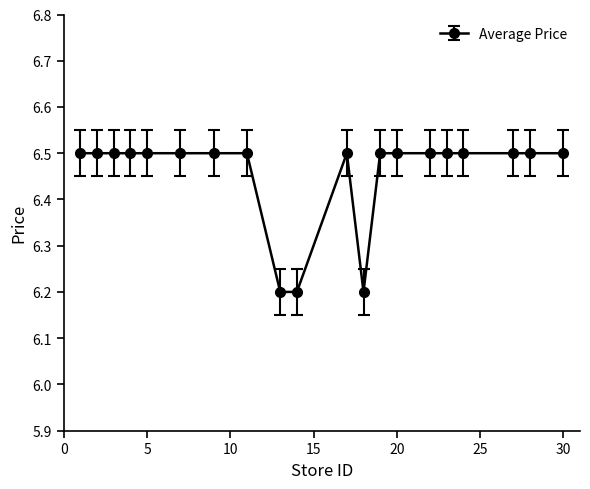

What is the smallest value displayed?

6.2